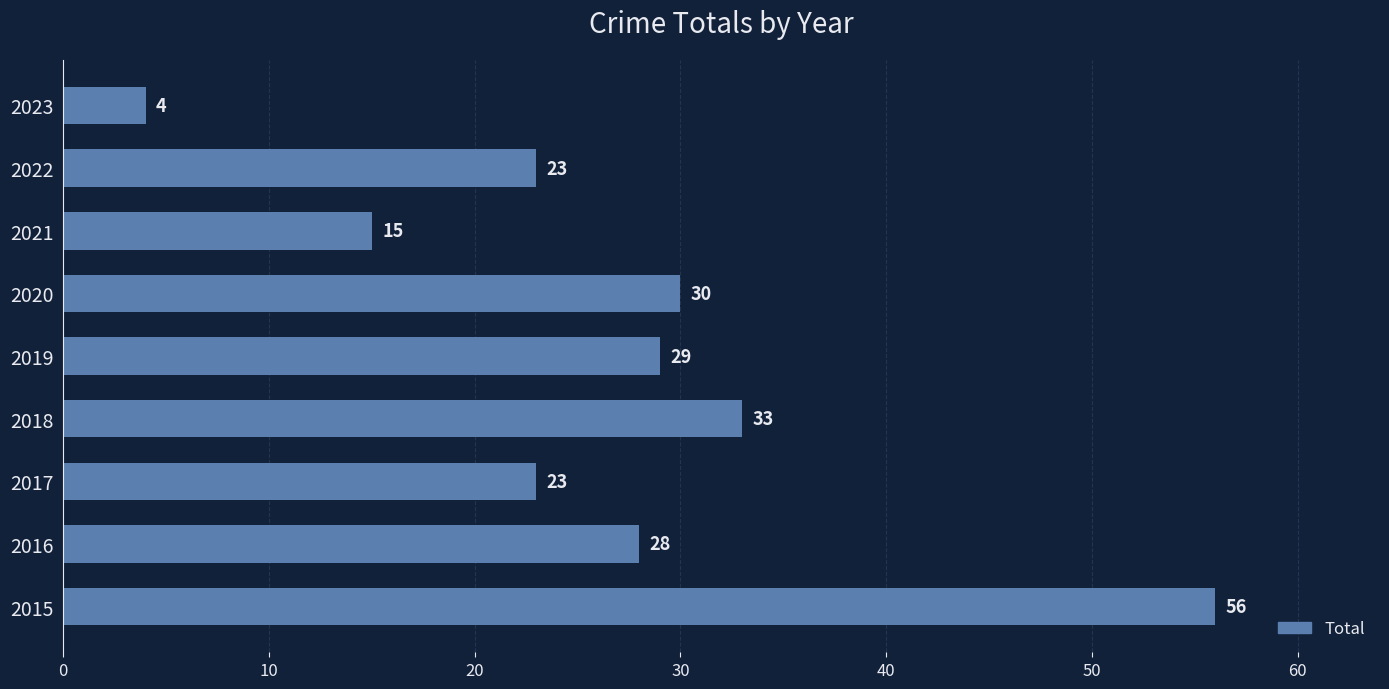

Where is the data nearest to the value 30?

2020